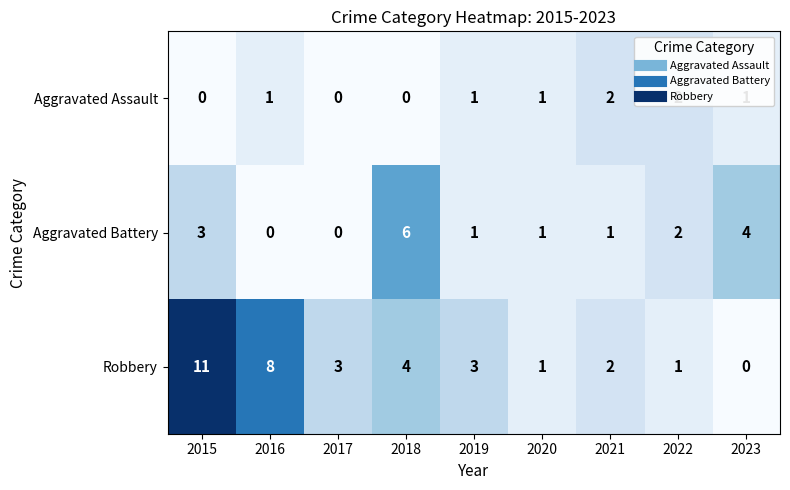

List the series in order of their overall mean, lowest first.

Aggravated Assault, Aggravated Battery, Robbery